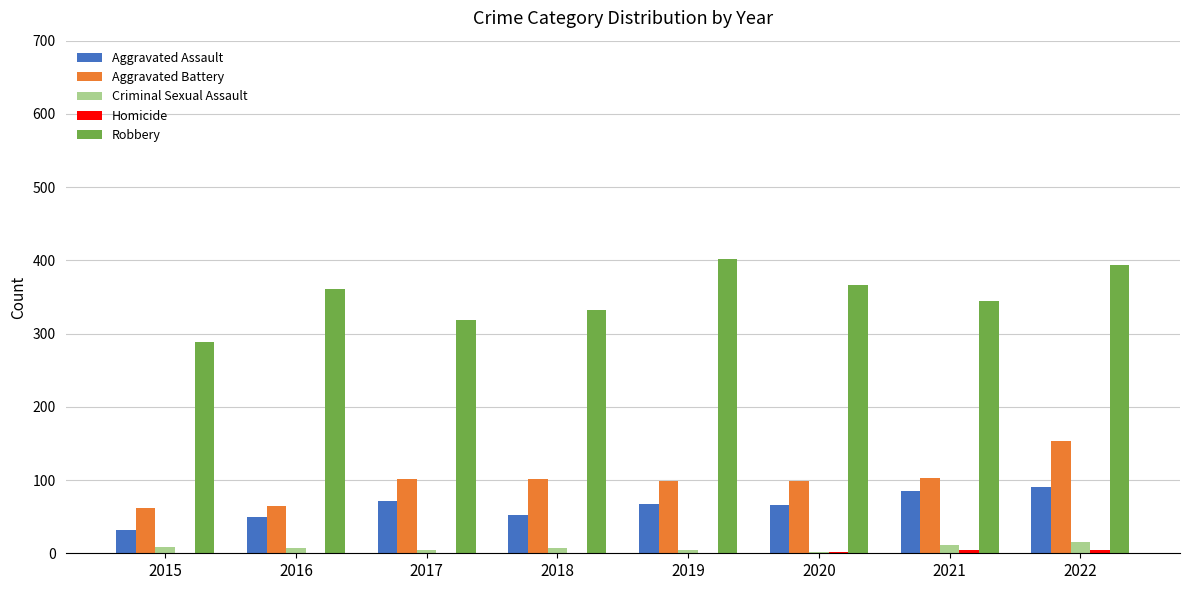

How many groups of bars are there?

8